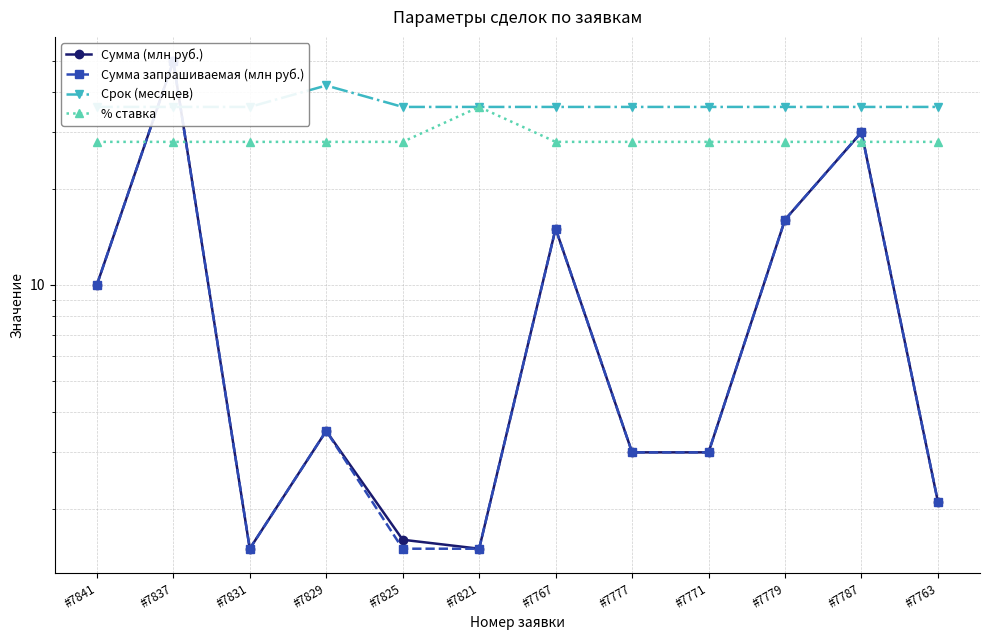

Which label corresponds to the largest value in the chart?

#7837